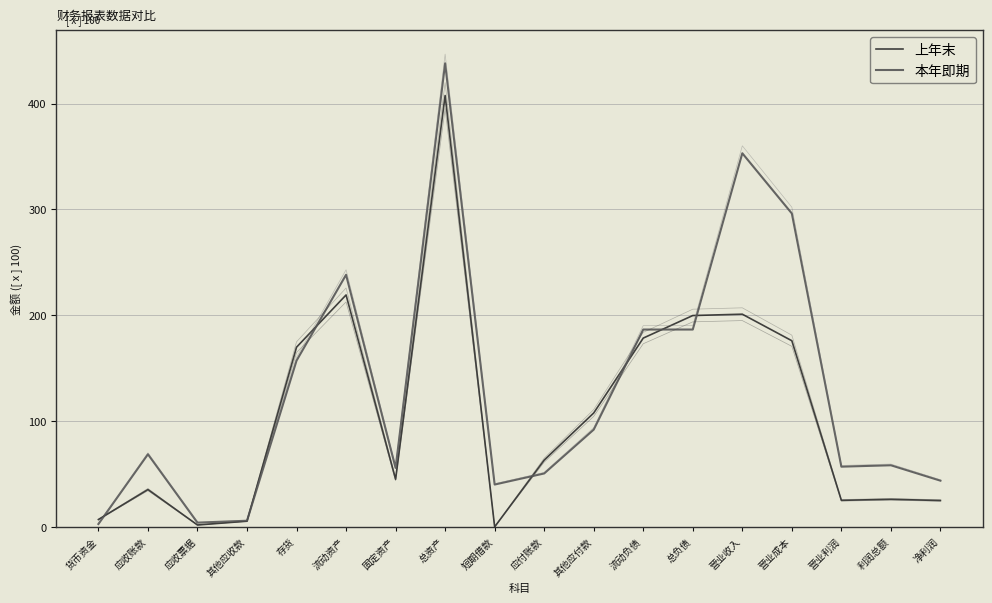

Which series ends up on top after the final intersection of 上年末 and 本年即期?

本年即期